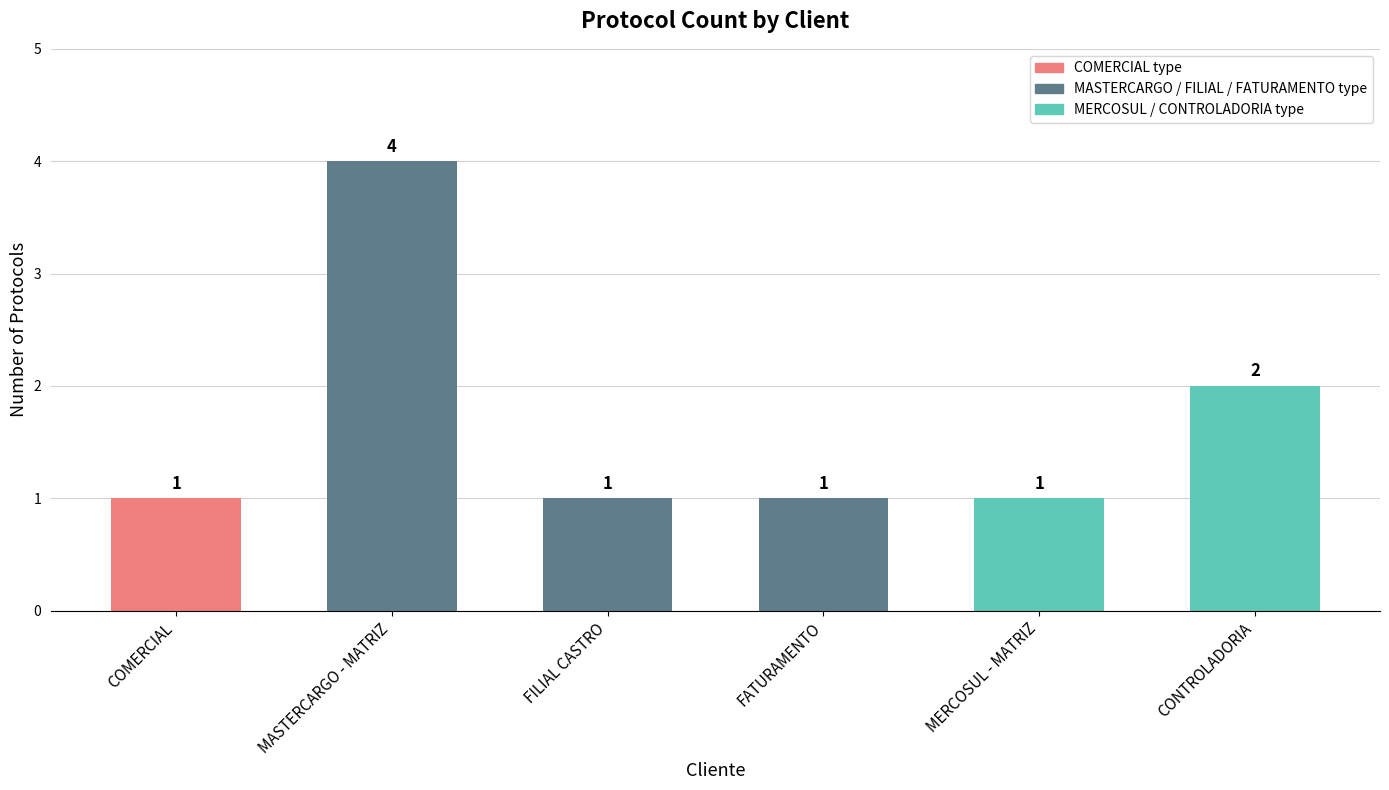

What is the value of the 4th bar from the left?

1